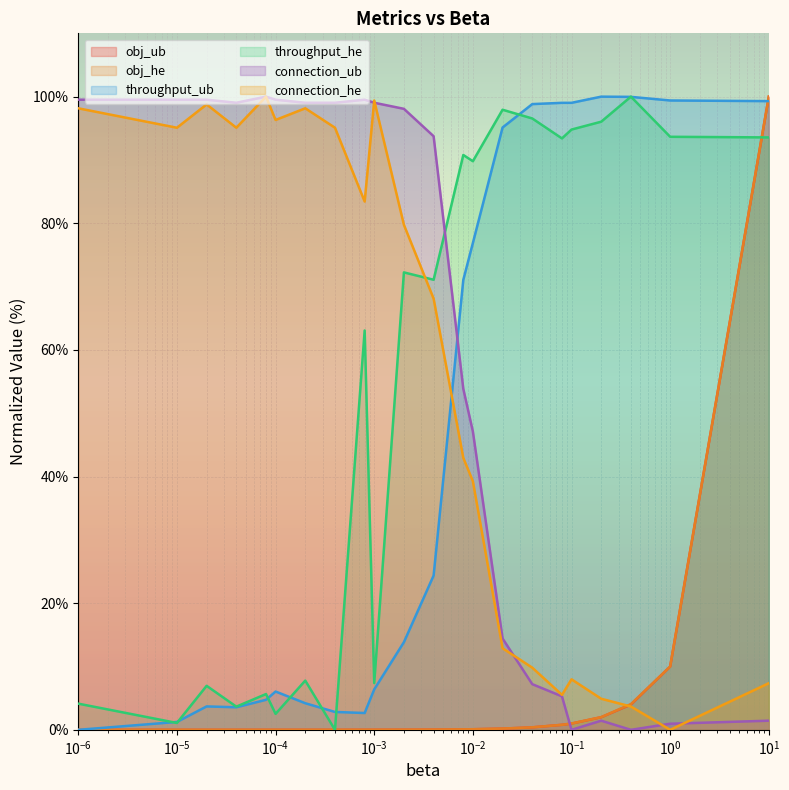

True or false: connection_ub and throughput_he cross at least once.

True